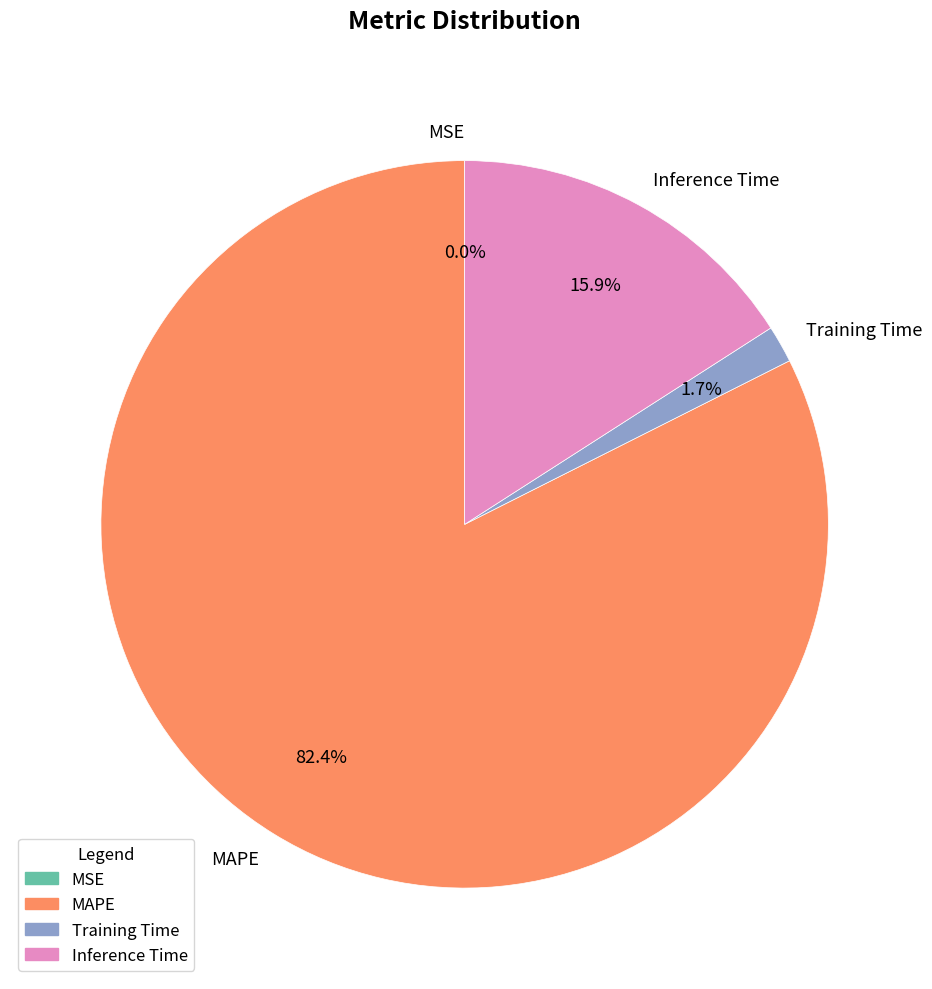

Which slice represents more than half of the pie?

MAPE